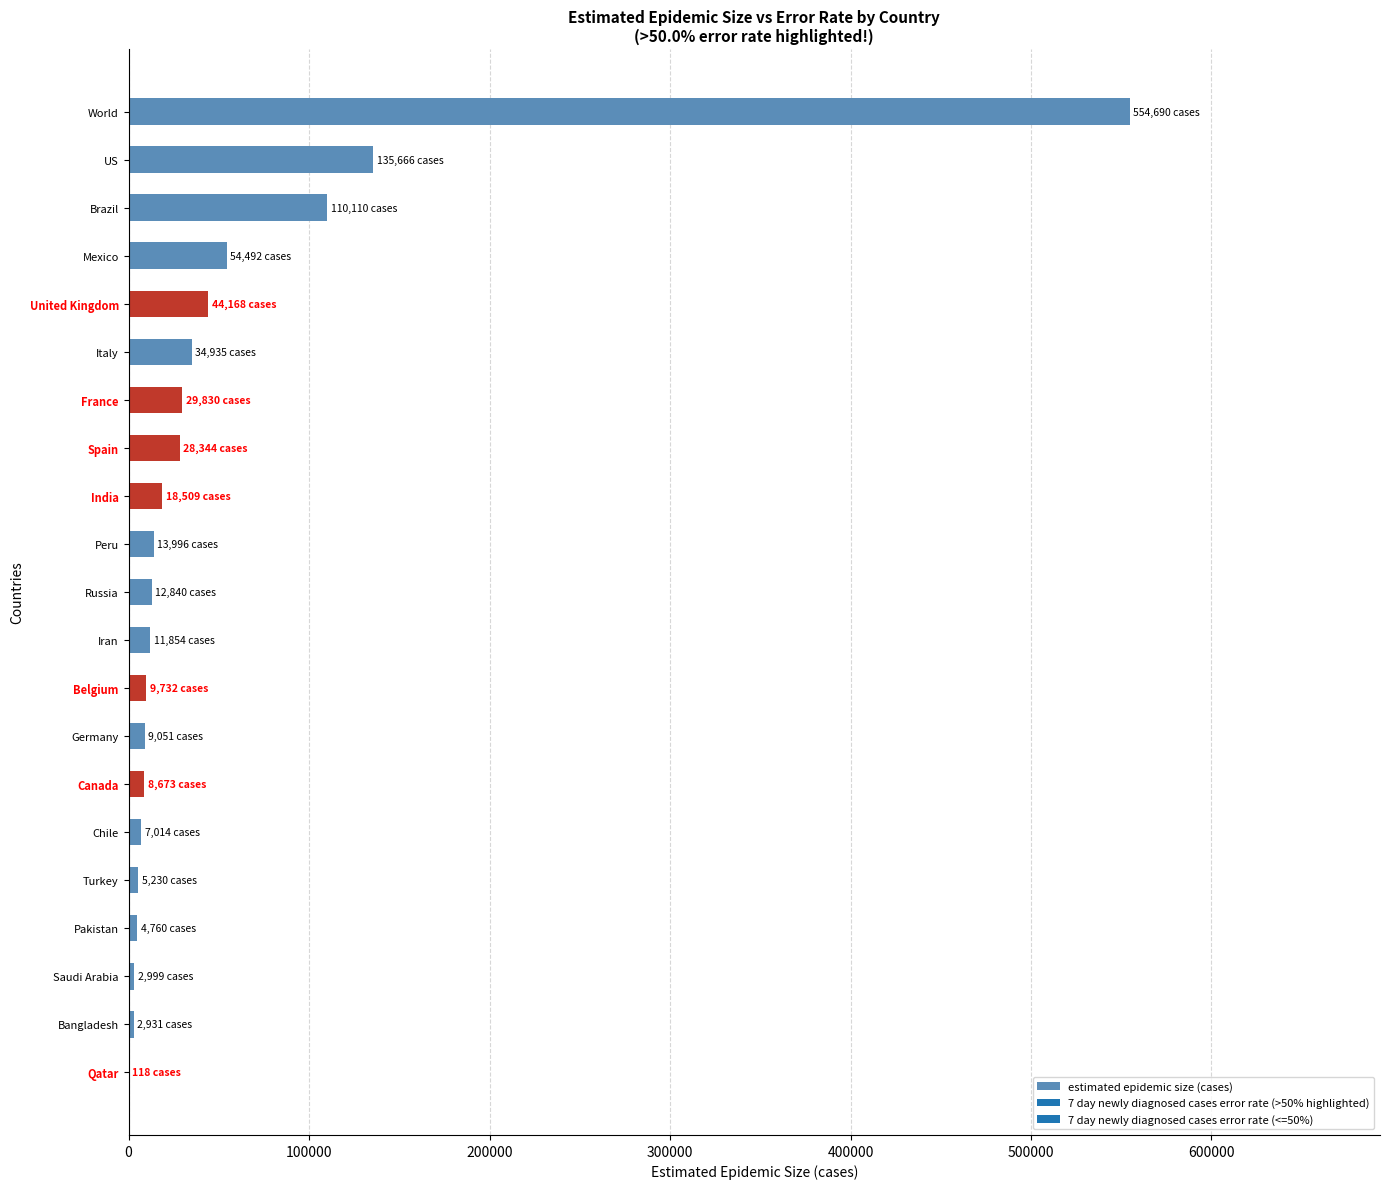

Is it true that the value at World is 381888?

False